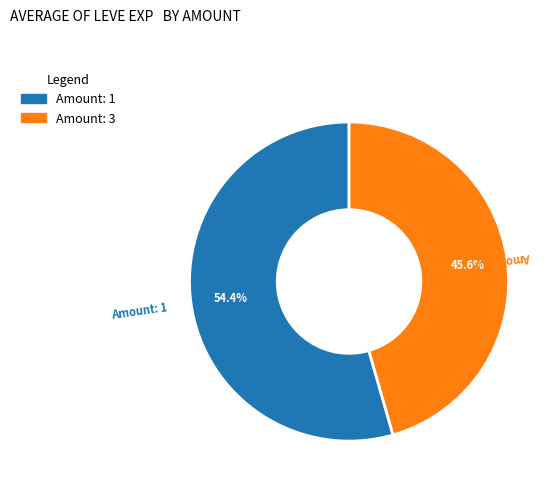

To the nearest percent, what is the average slice percentage?

50%